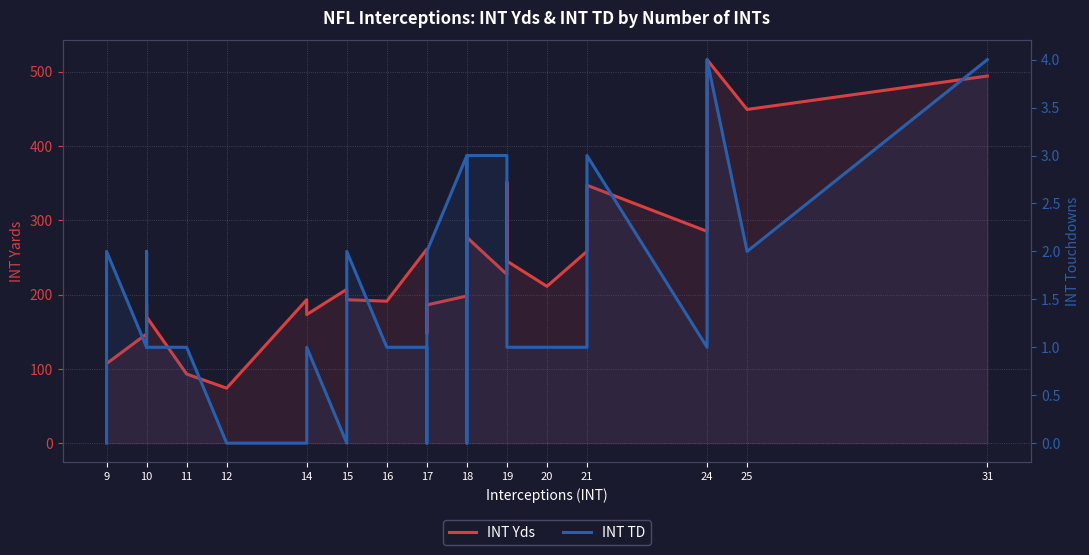

How many data points in INT TD are above 1?

11